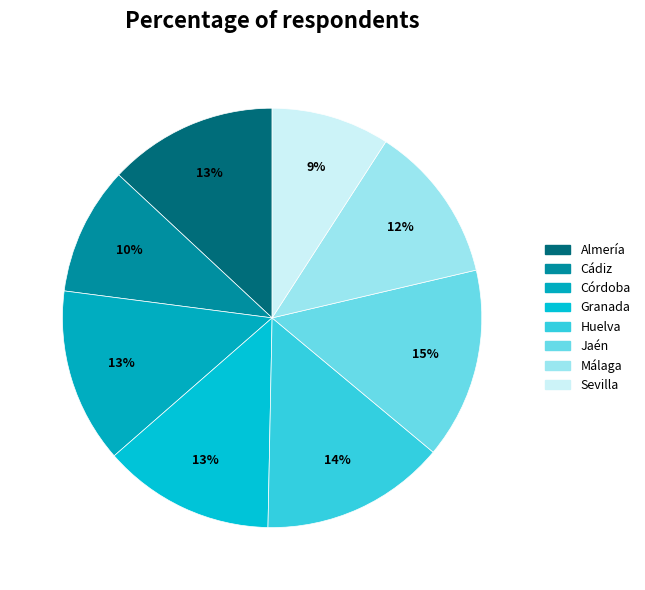

Does any single category account for the majority?

No